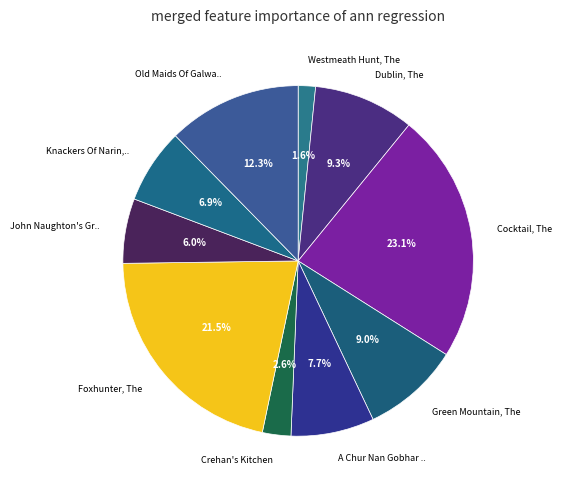

How many slices are in this pie chart?

10